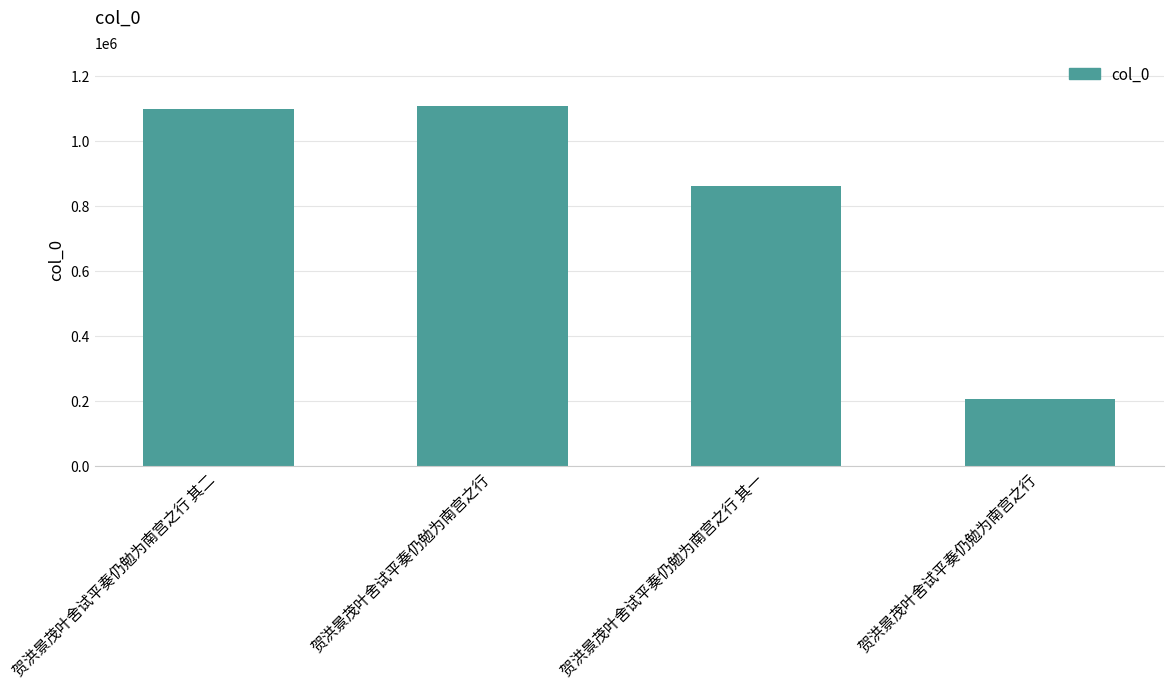

What is the label of the 4th bar from the right?

贺洪景茂叶舍试平奏仍勉为南宫之行 其二